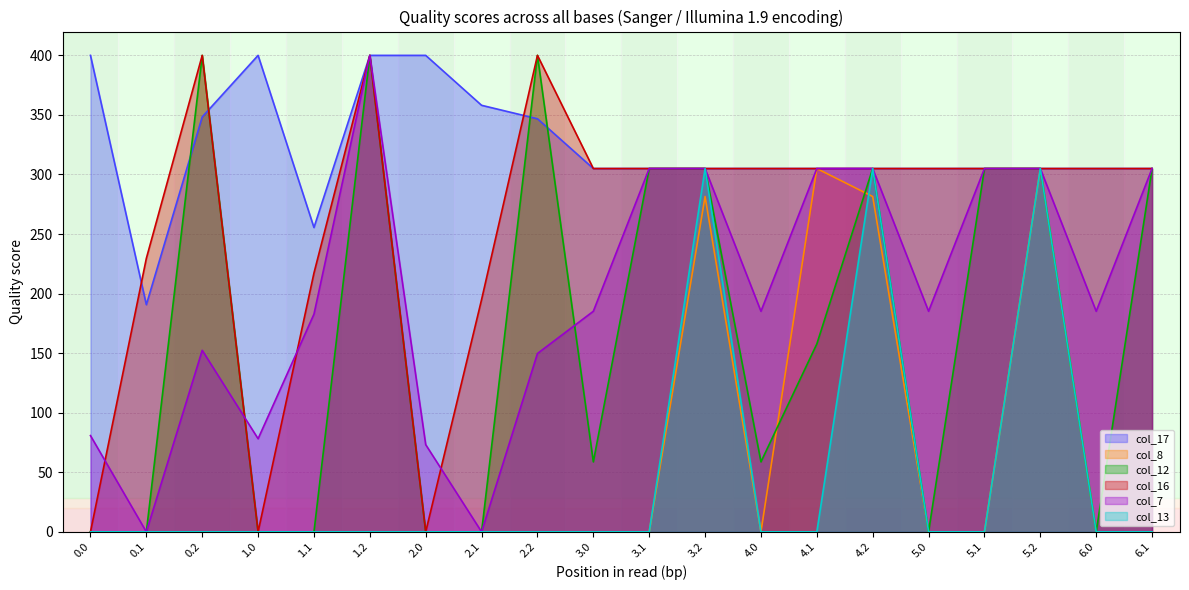

After their last crossing, which series has the higher values: col_12 or col_8?

col_12